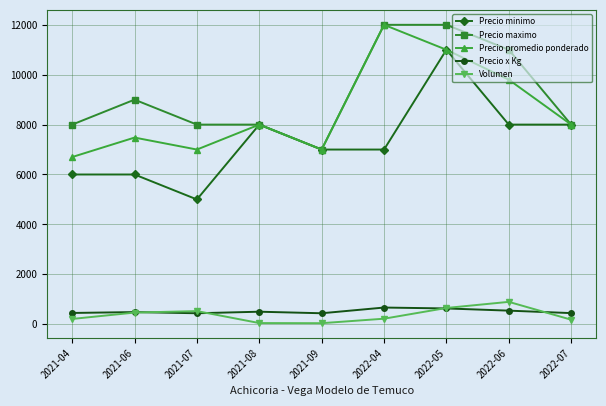

Is the value of Precio minimo at 2022-05 greater than the value of Precio promedio ponderado at 2022-07?

Yes